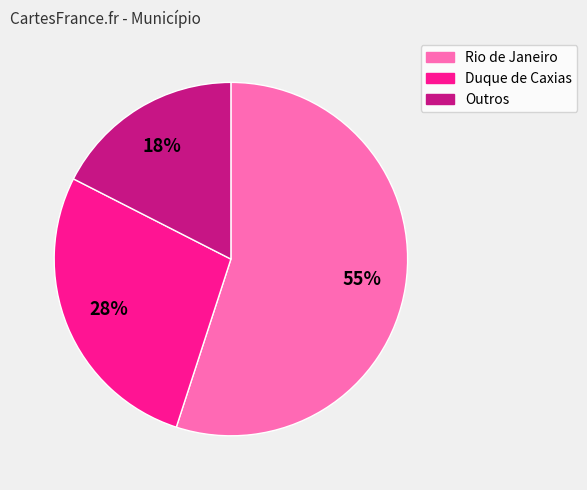

Approximately how many times larger is the value at Rio de Janeiro compared to Duque de Caxias?

2.0